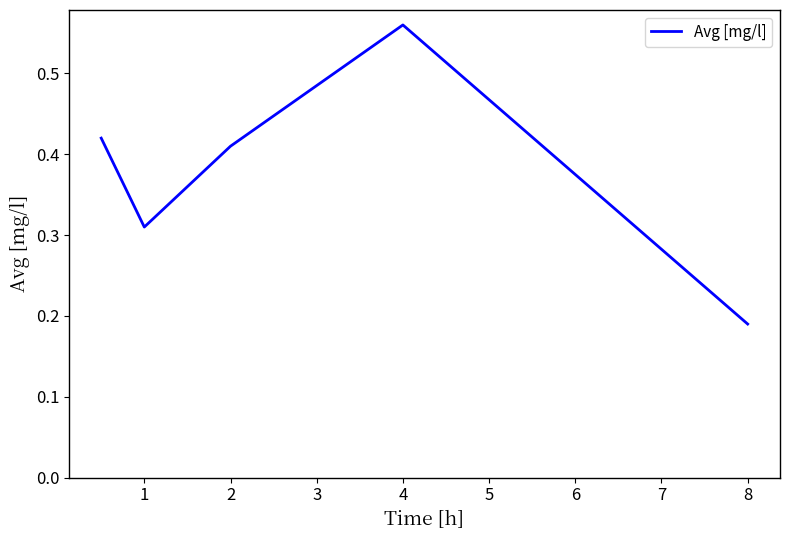

How many interior local peaks (higher than both neighbors) does the data have?

1